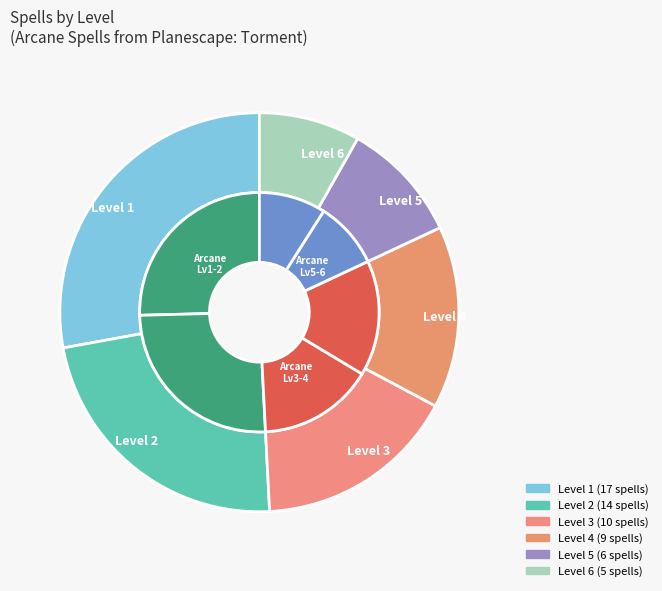

Is there a majority slice in this chart?

No